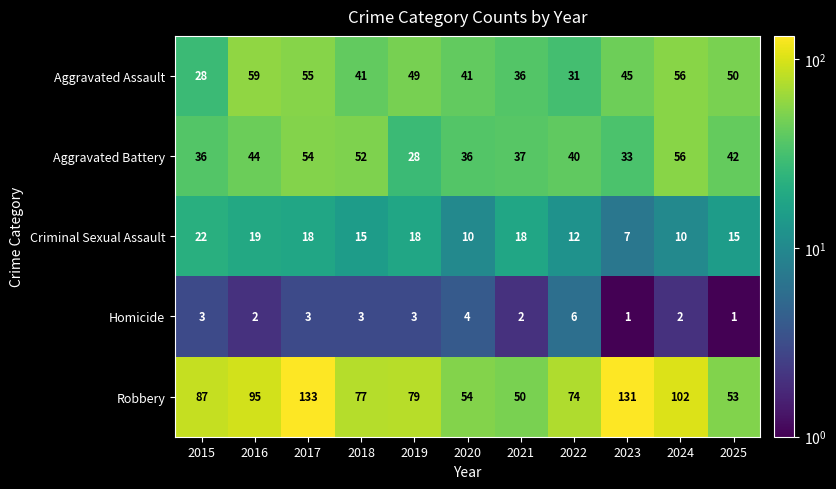

Rank the series at 2019 from lowest to highest value.

Homicide, Criminal Sexual Assault, Aggravated Battery, Aggravated Assault, Robbery